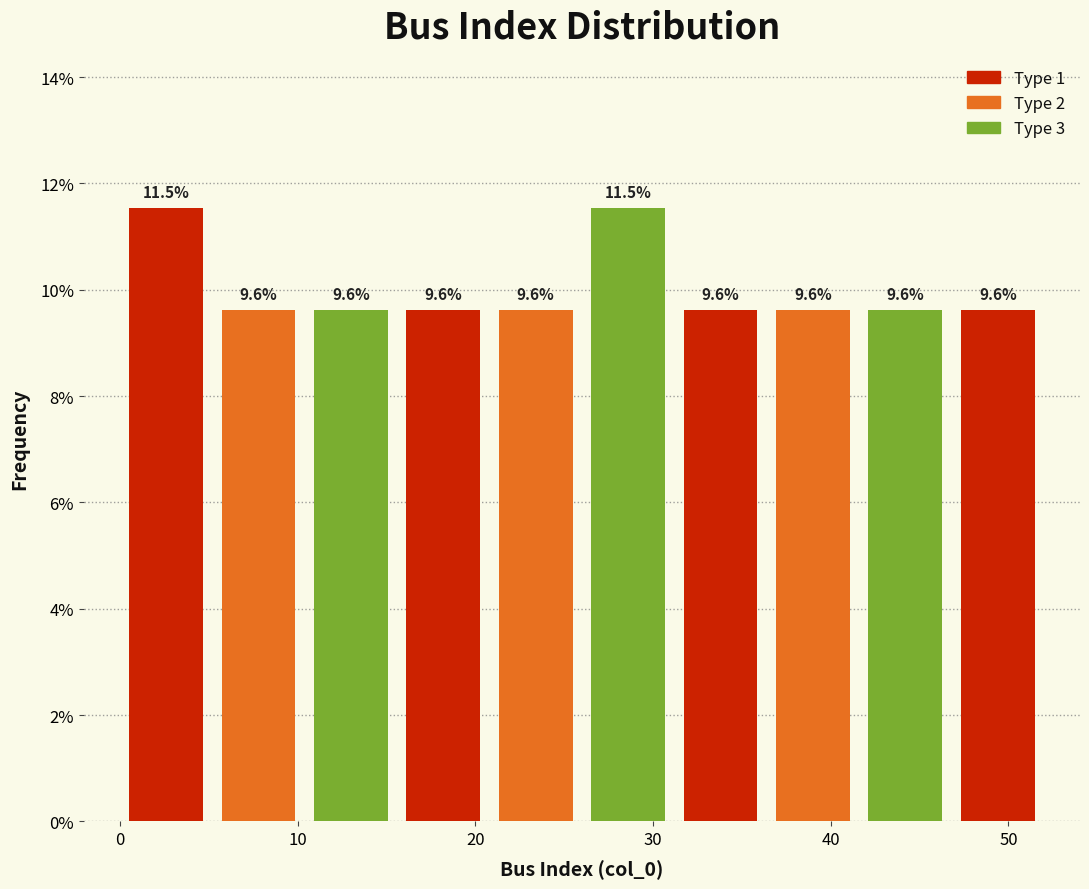

How tall is the bar that spans 0.0 to 5.2 on the x-axis? The bar edges are not printed on the chart, so give them approximately, as read against the axis.

11.5